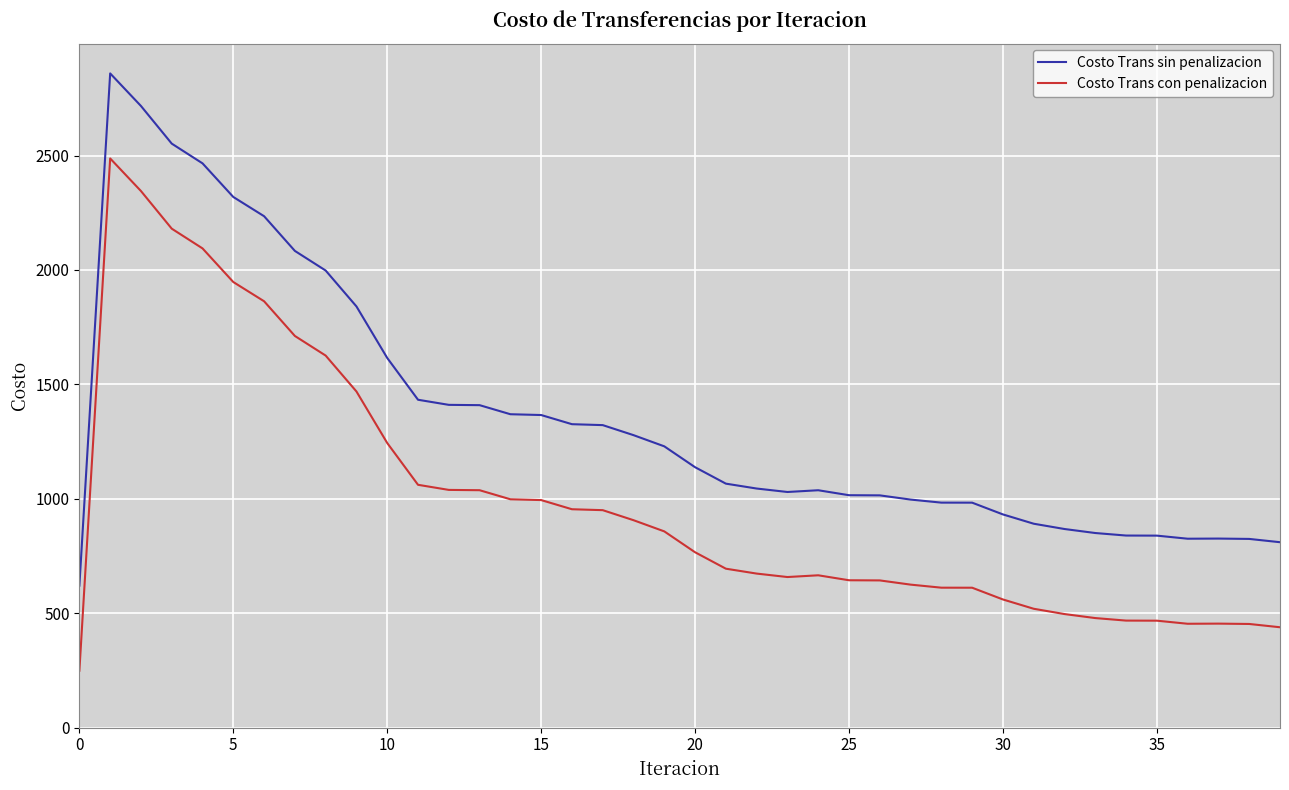

Which series has the largest total across all categories?

Costo Trans sin penalizacion